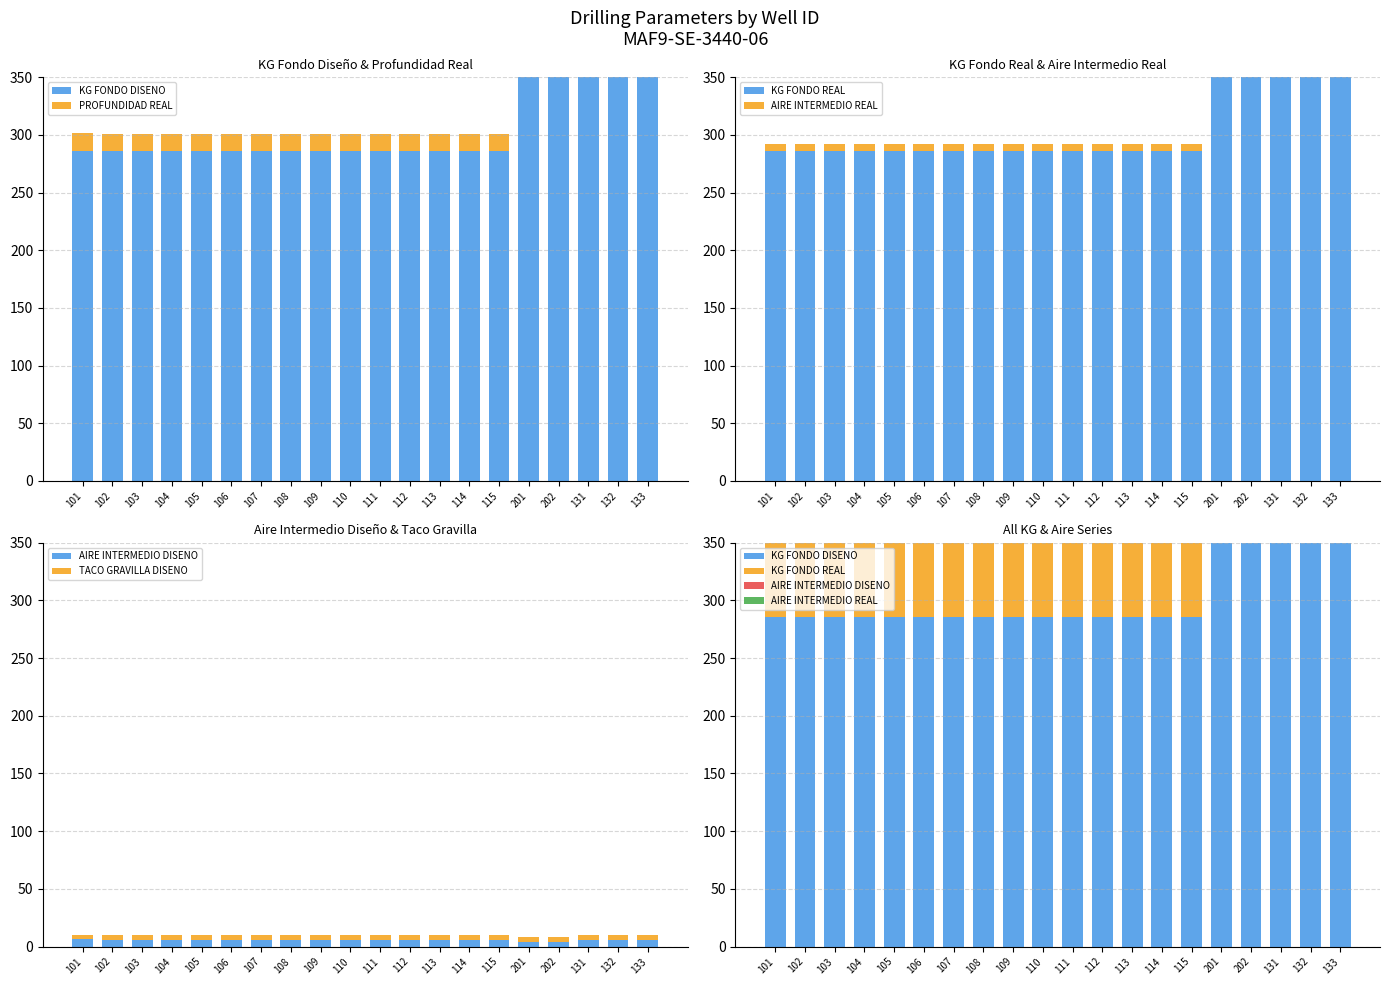

What is the sum of all TACO GRAVILLA DISENO values?

80.0